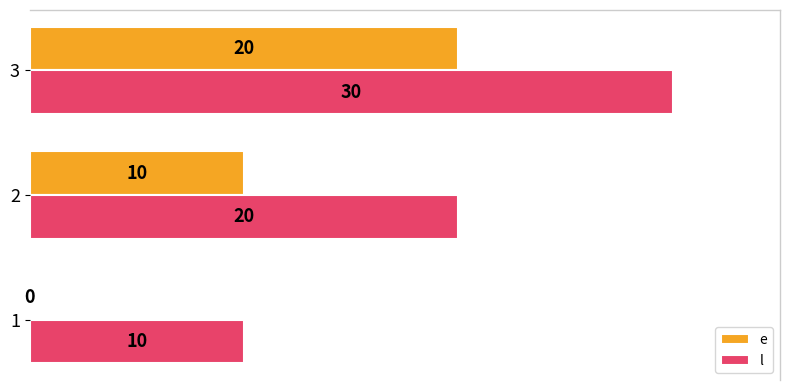

How many l values are between 10 and 30?

3